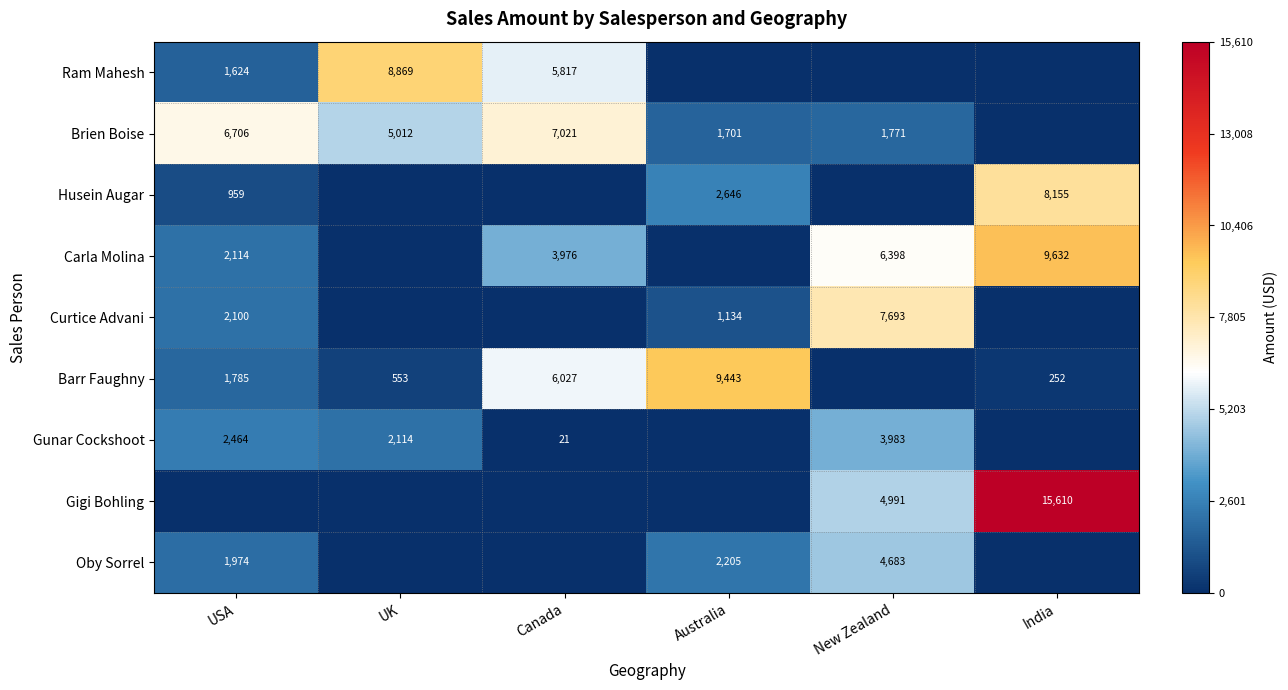

Is it true that Gigi Bohling equals 15610 at India?

True